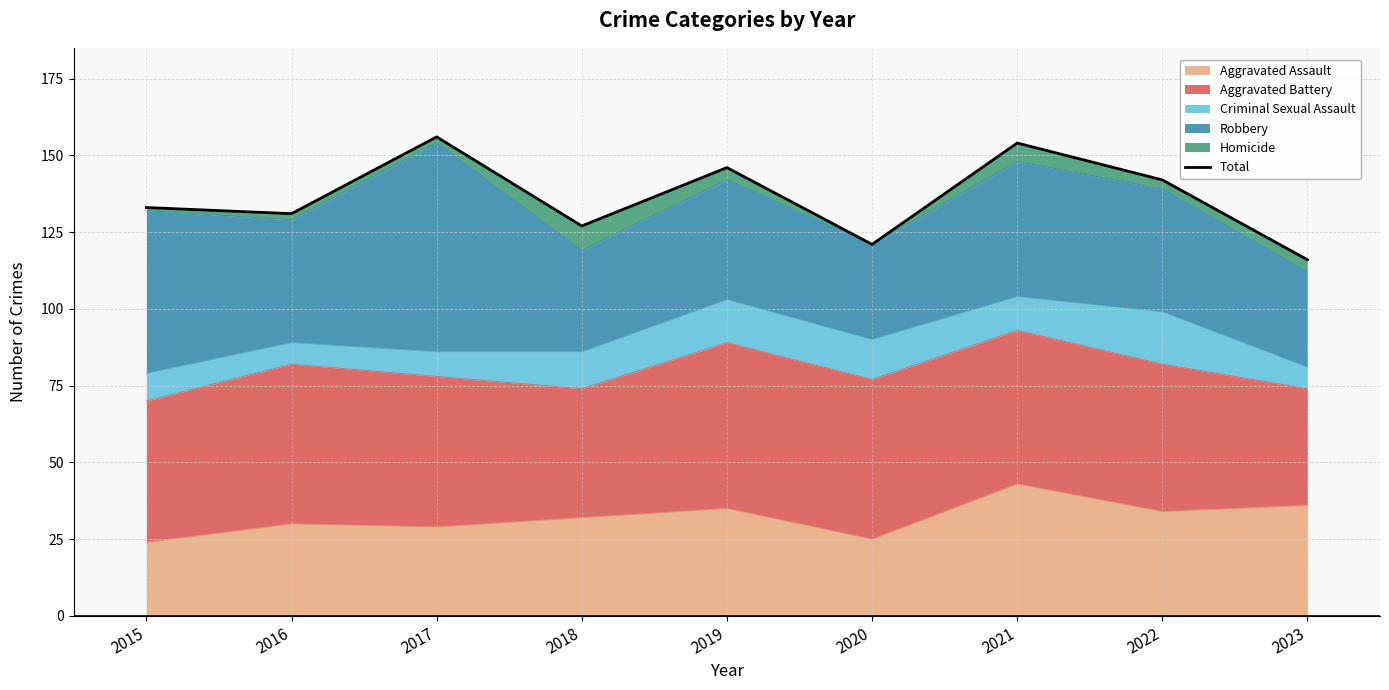

Which label corresponds to the smallest value in the chart?

2023